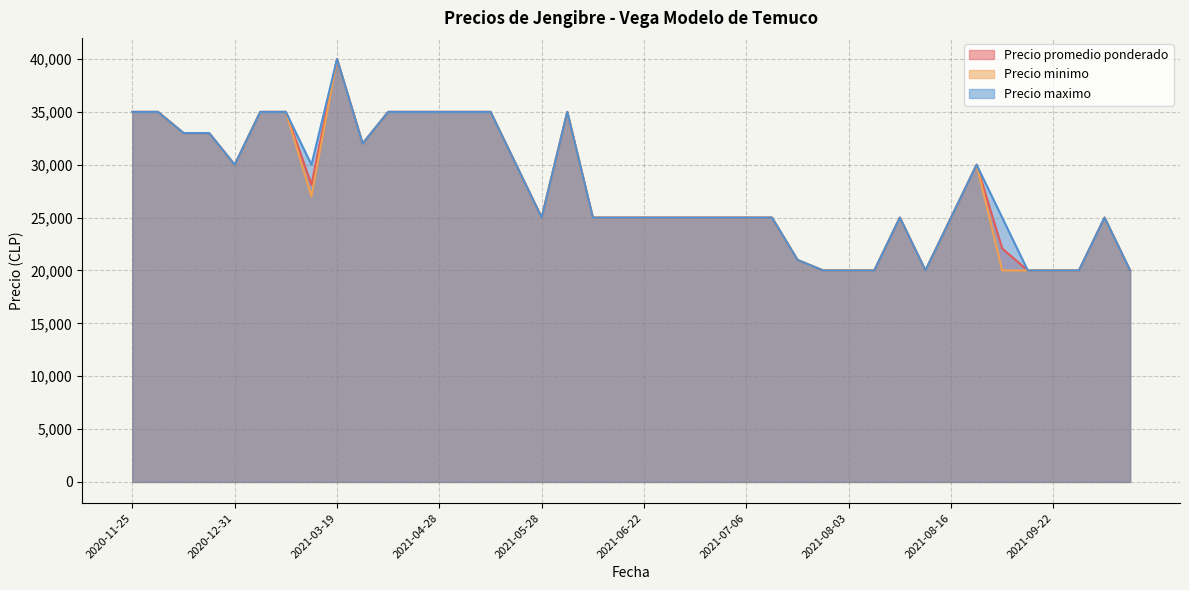

At which category is the sum across all series the highest?

2021-03-19